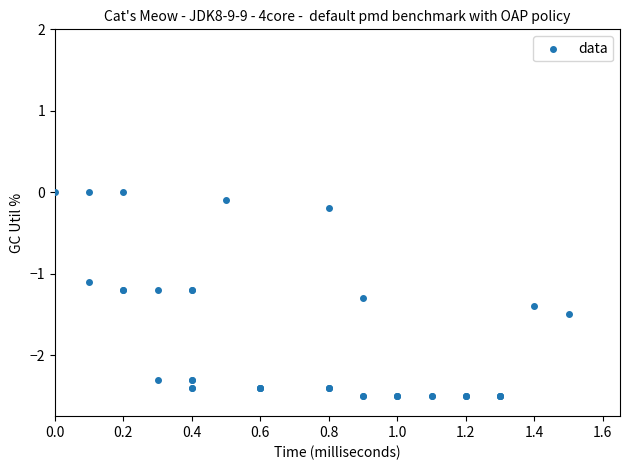

What Y value in the scatter plot is closest to -1?

-1.1